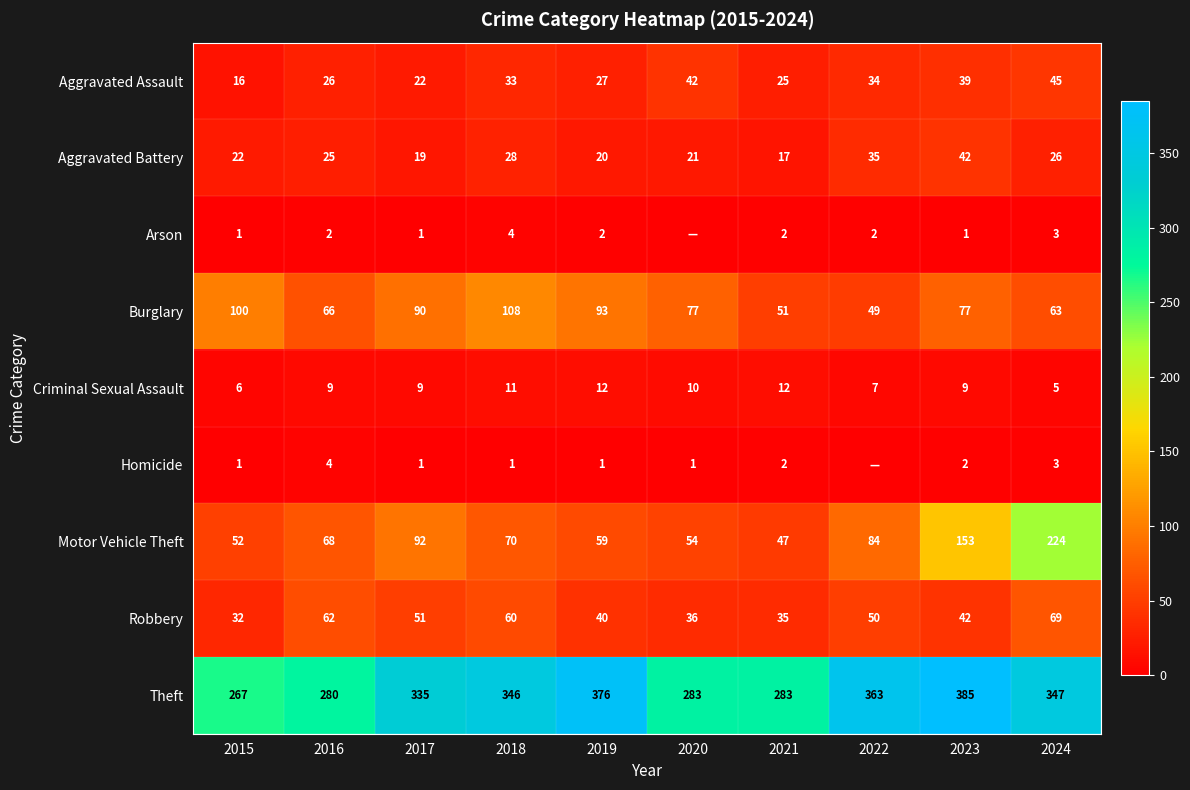

At which label does Robbery reach its minimum?

2015